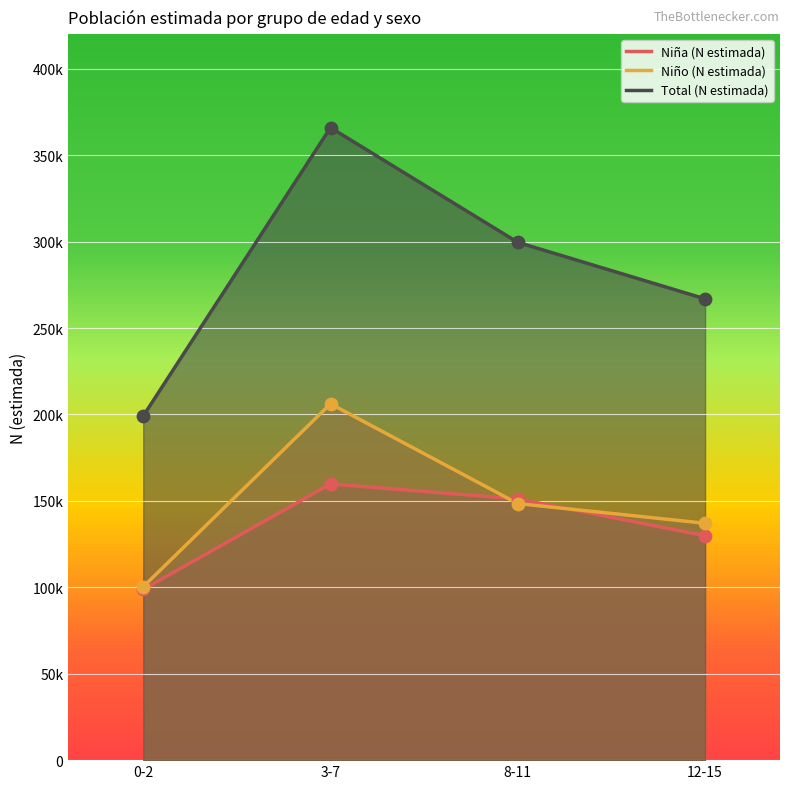

What is the total value across all series at 12-15?

533784